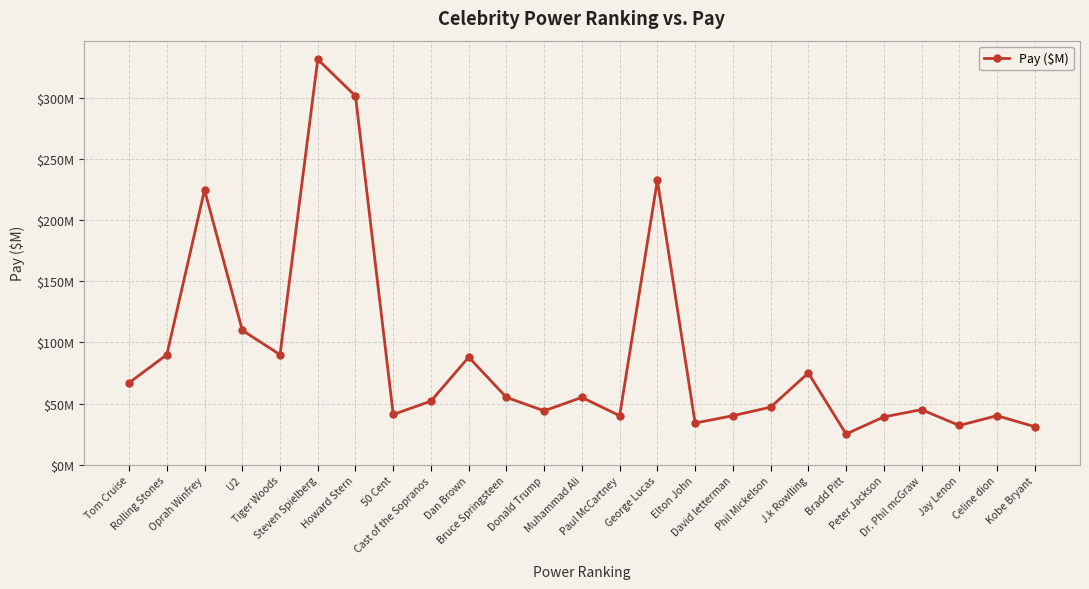

What is the sum of the values at Kobe Bryant and J.k Rowlling?

106